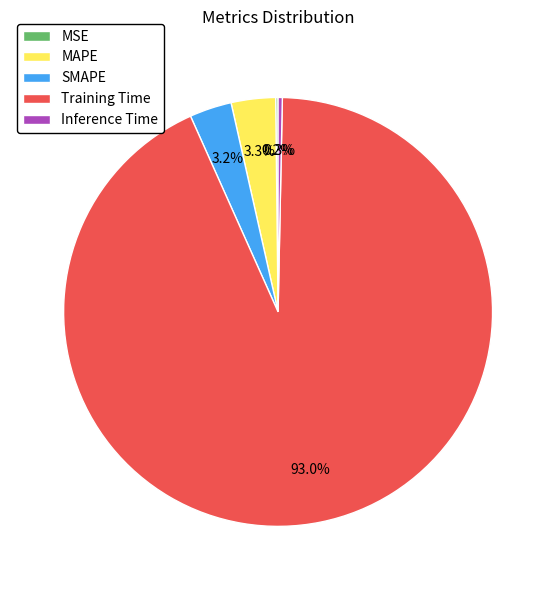

What is the largest slice in the pie chart?

Training Time